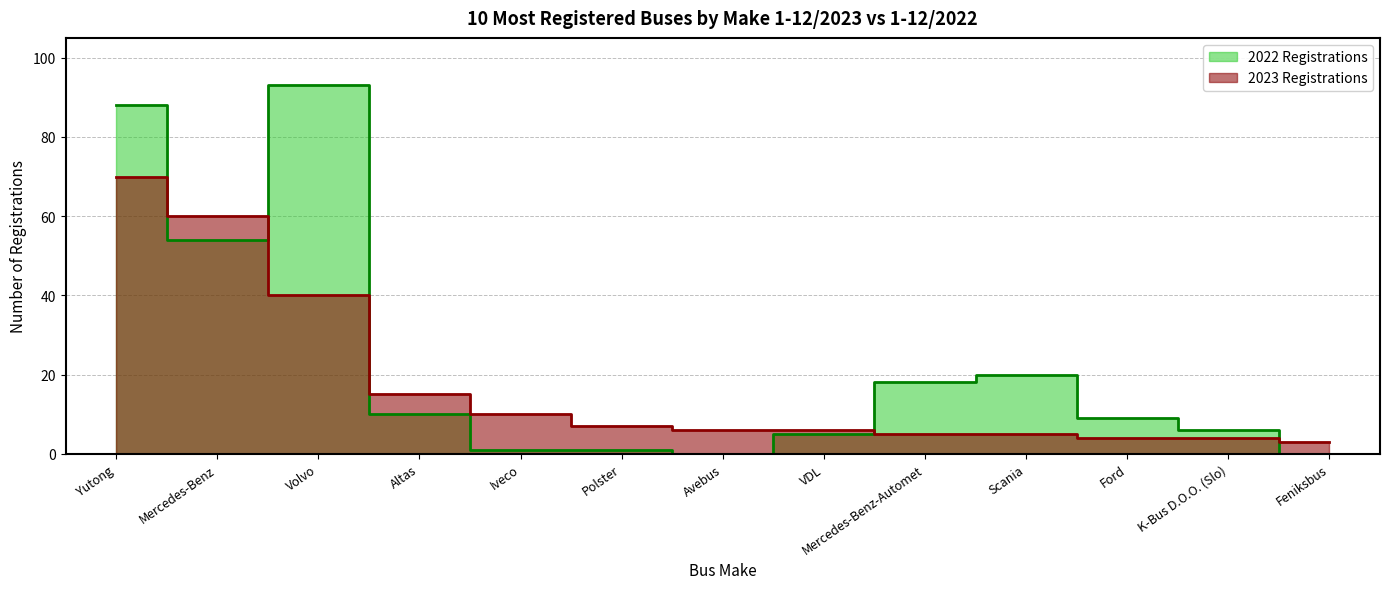

At Scania, list the series in order from largest to smallest.

2022 Registrations, 2023 Registrations